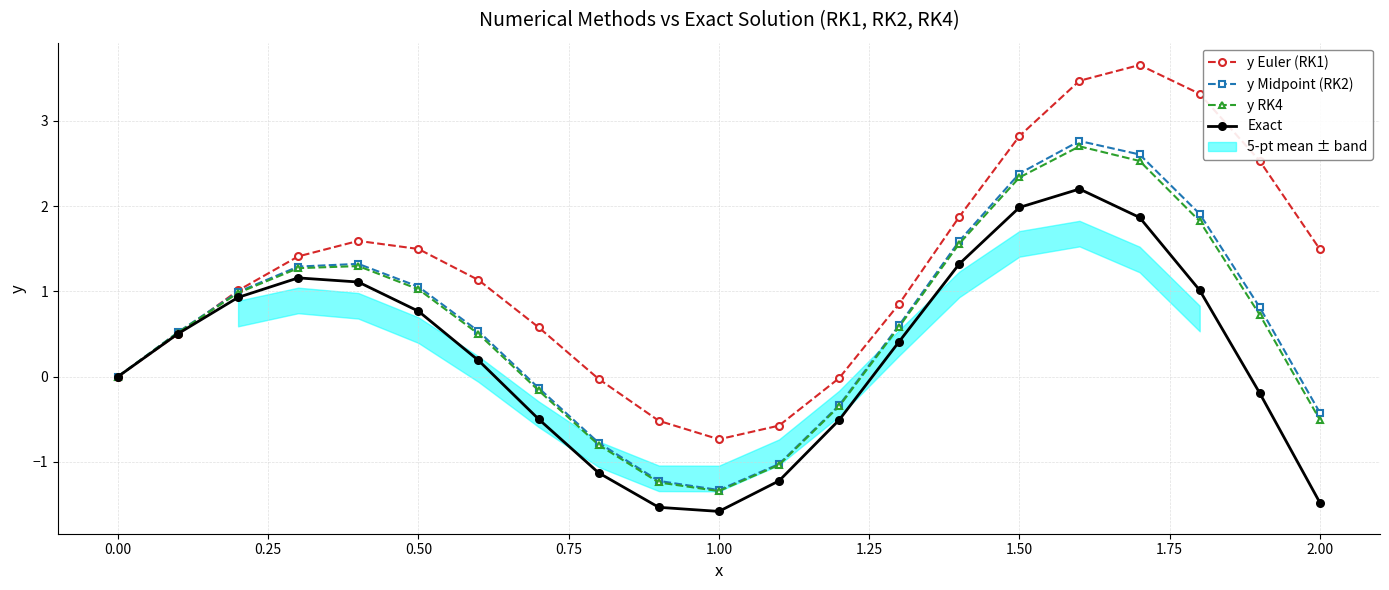

Which series ends up on top after the final intersection of y Euler (RK1) and Exact?

y Euler (RK1)